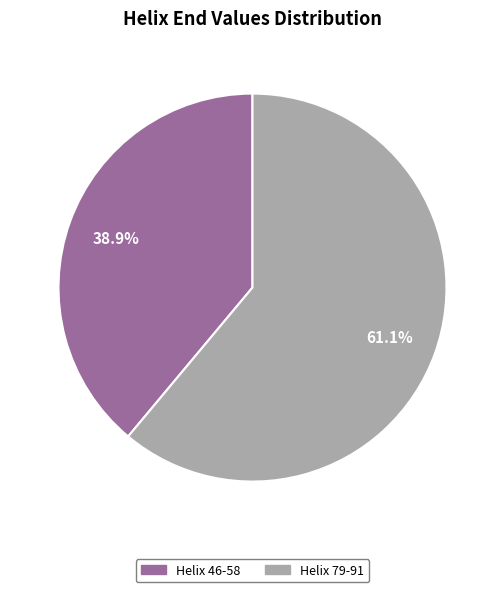

Is it true that Helix 79-91 is 61% of the pie?

True